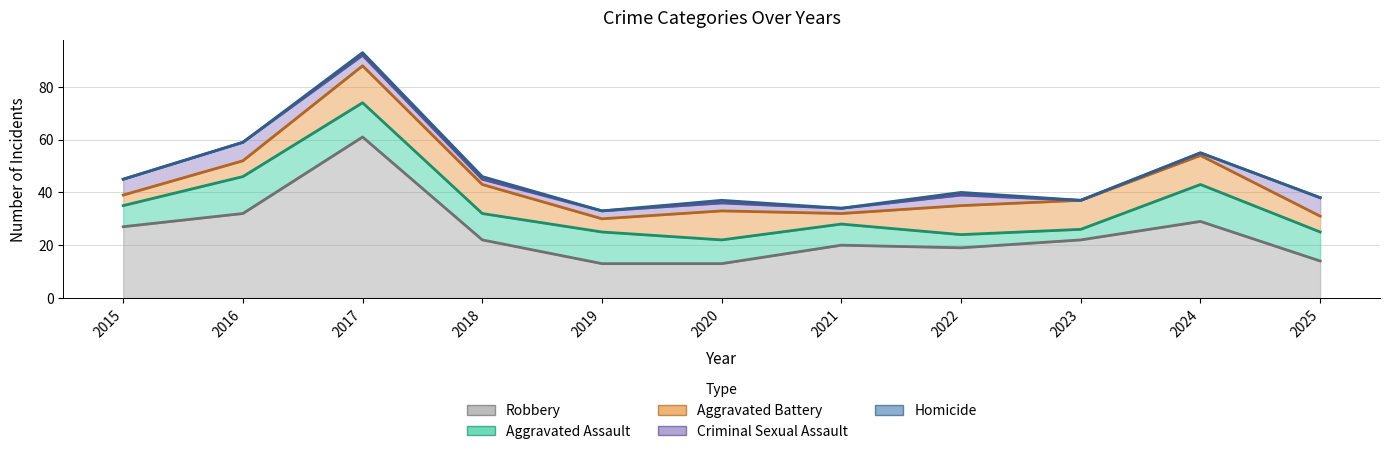

At which category is the sum across all series the highest?

2017